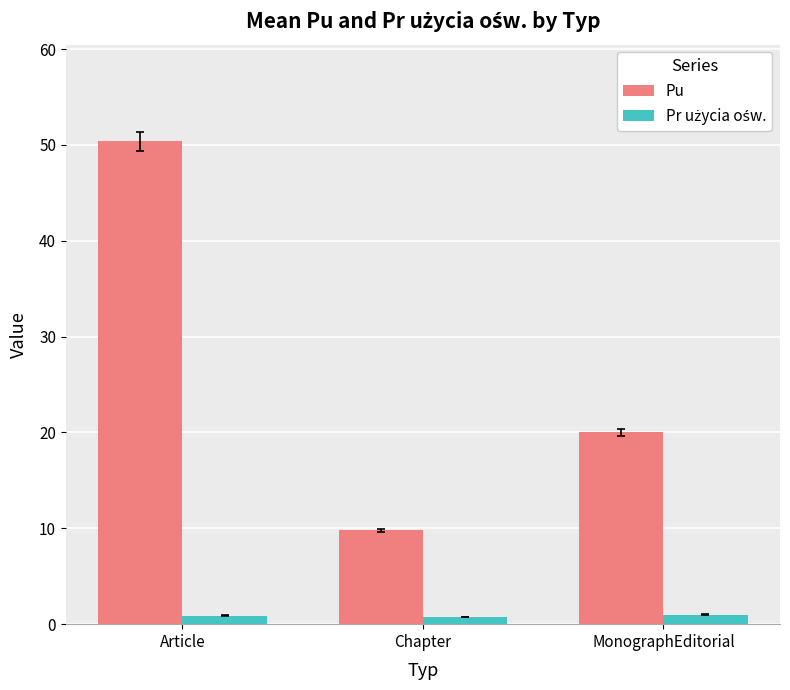

What position from the left is MonographEditorial?

3